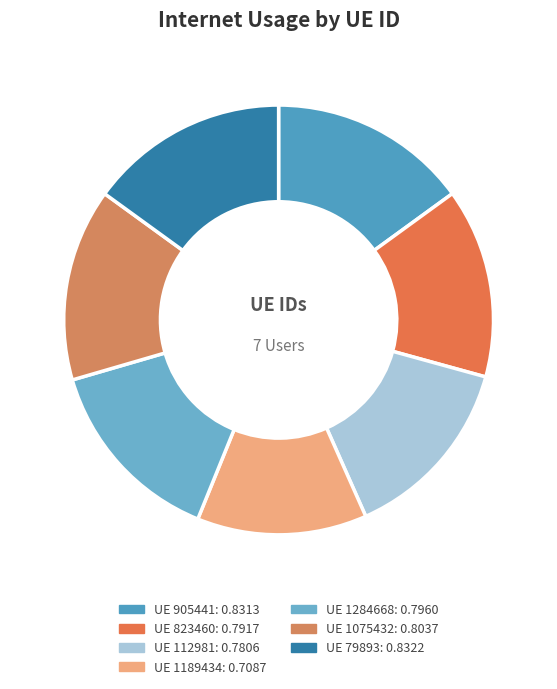

Which slice is the smallest?

1189434